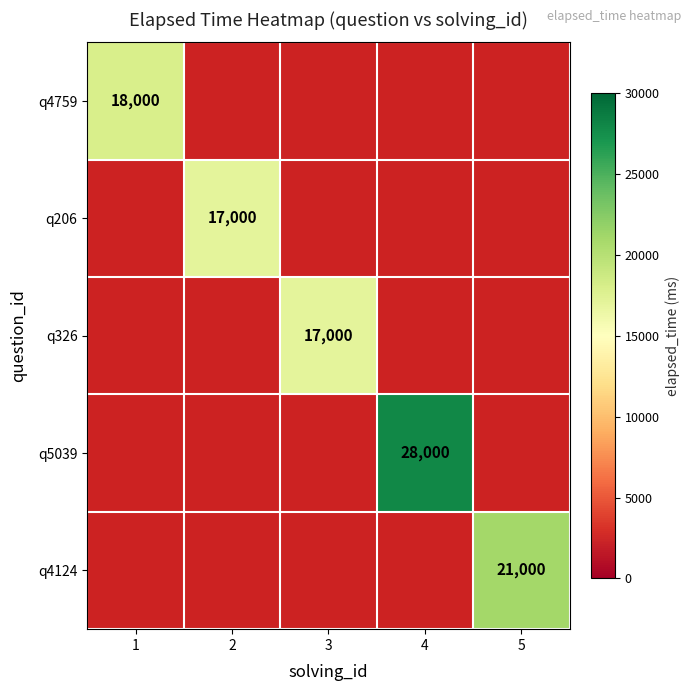

Which category has the lowest value across all series?

2